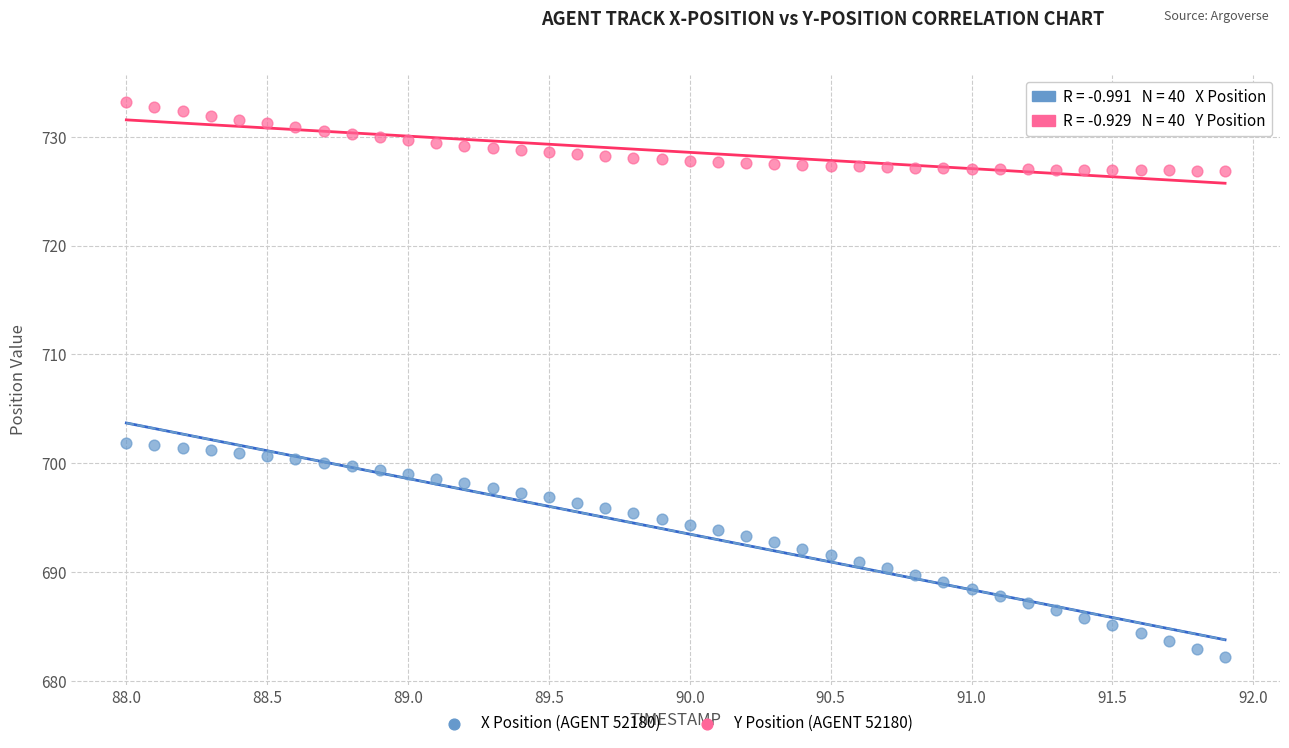

Across all data points, what is the range of X values (max minus min)?

3.9